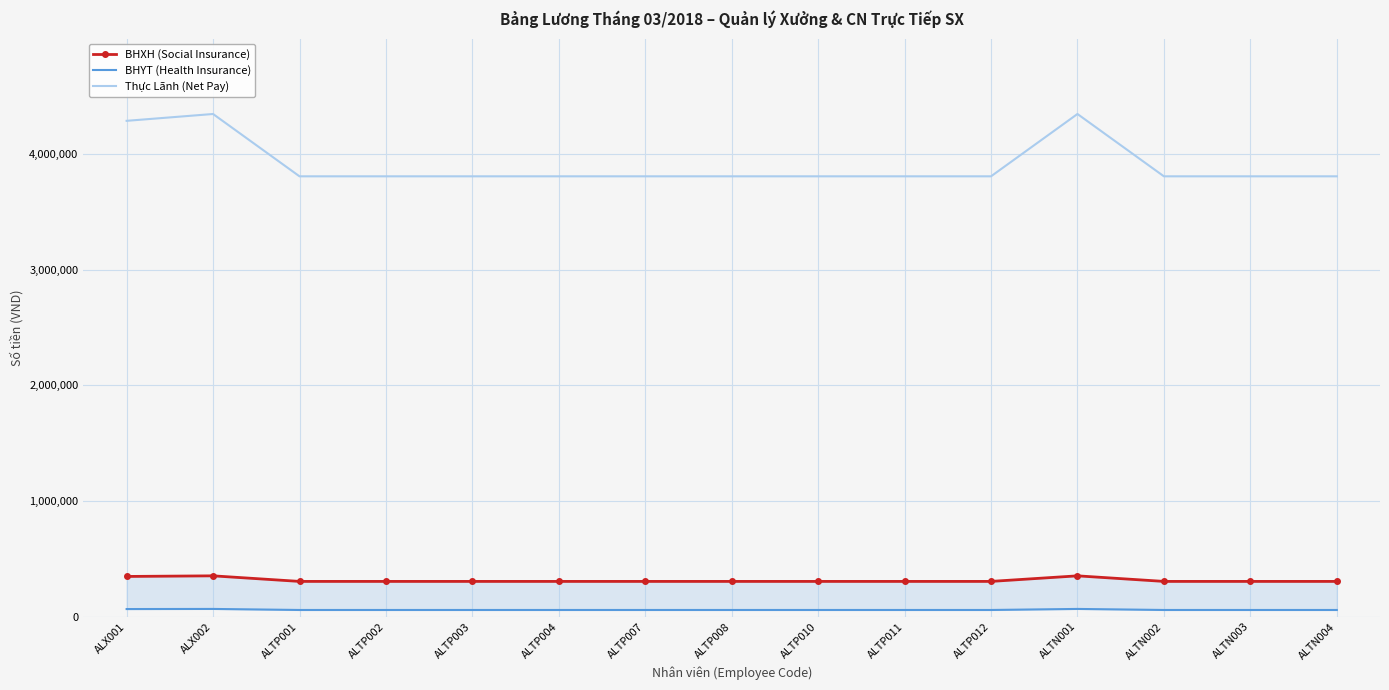

What is the average value of the Thực Lãnh (Net Pay) series?

3909820